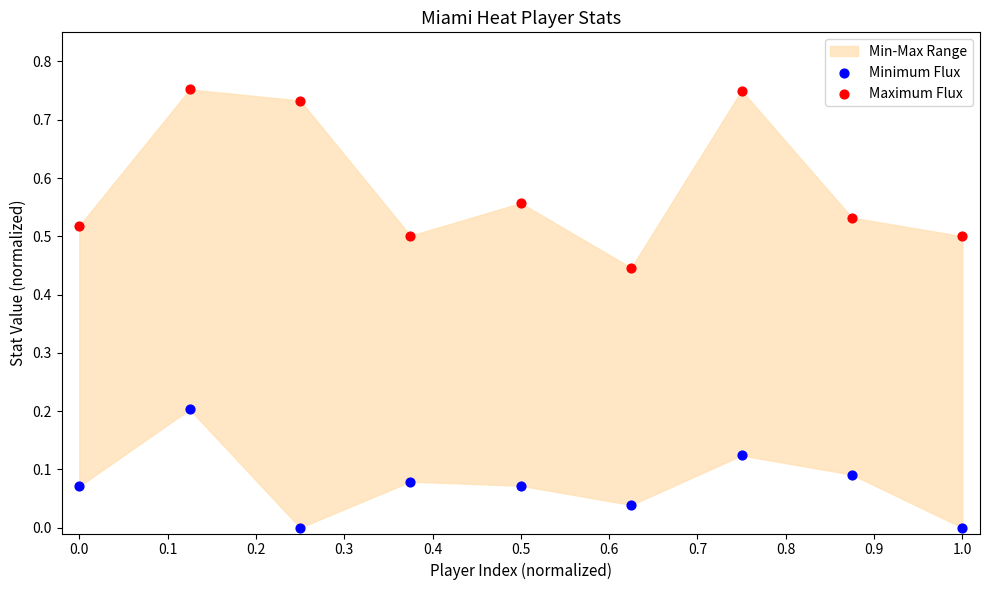

Which series reaches the minimum Y coordinate?

Minimum Flux